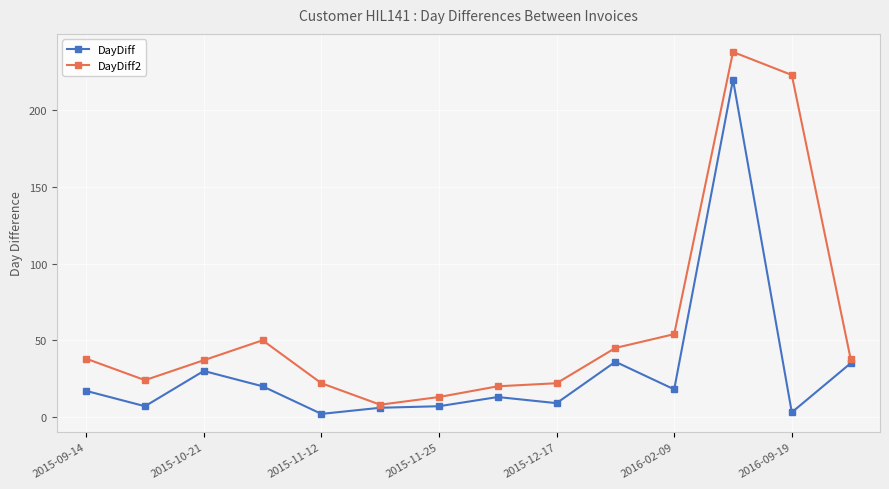

Rank the series by their average value, from lowest to highest.

DayDiff, DayDiff2